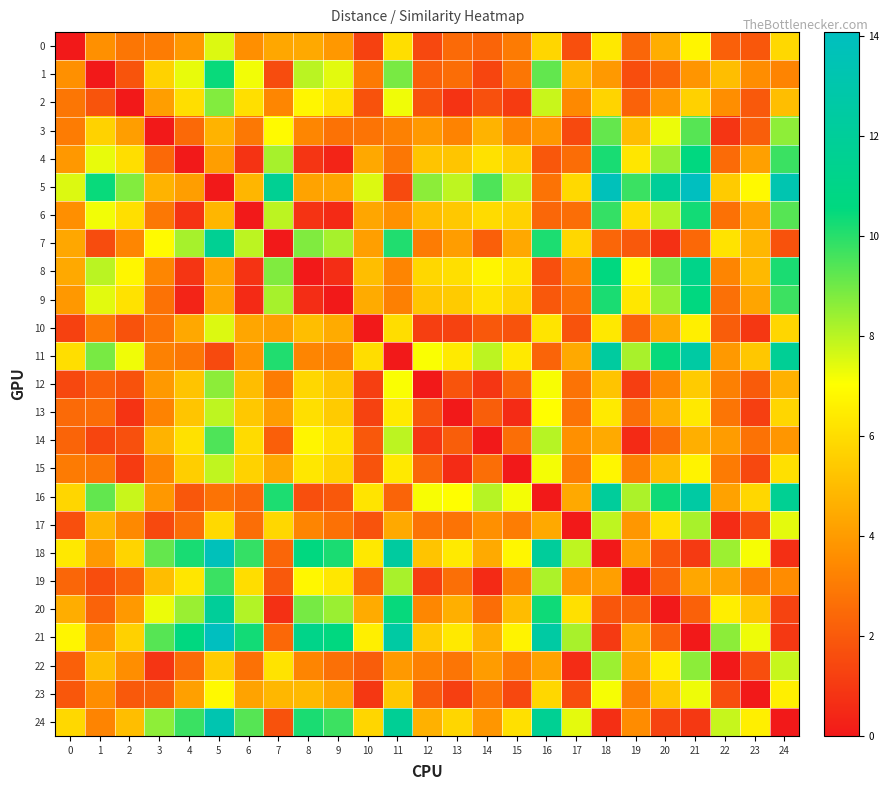

Which series has the largest total across all categories?

5